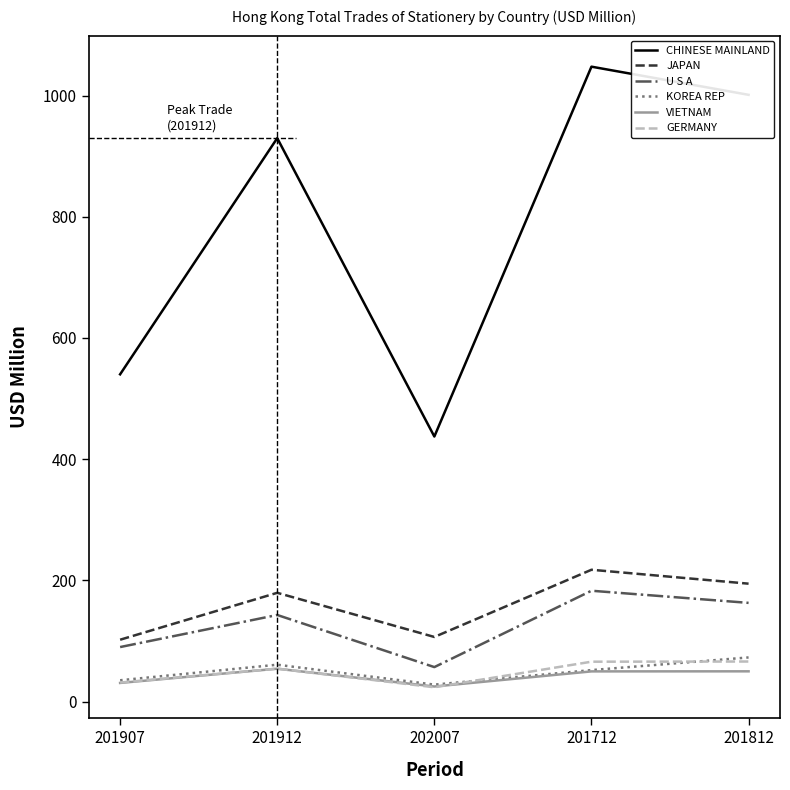

True or false: GERMANY and U S A cross at least once.

False